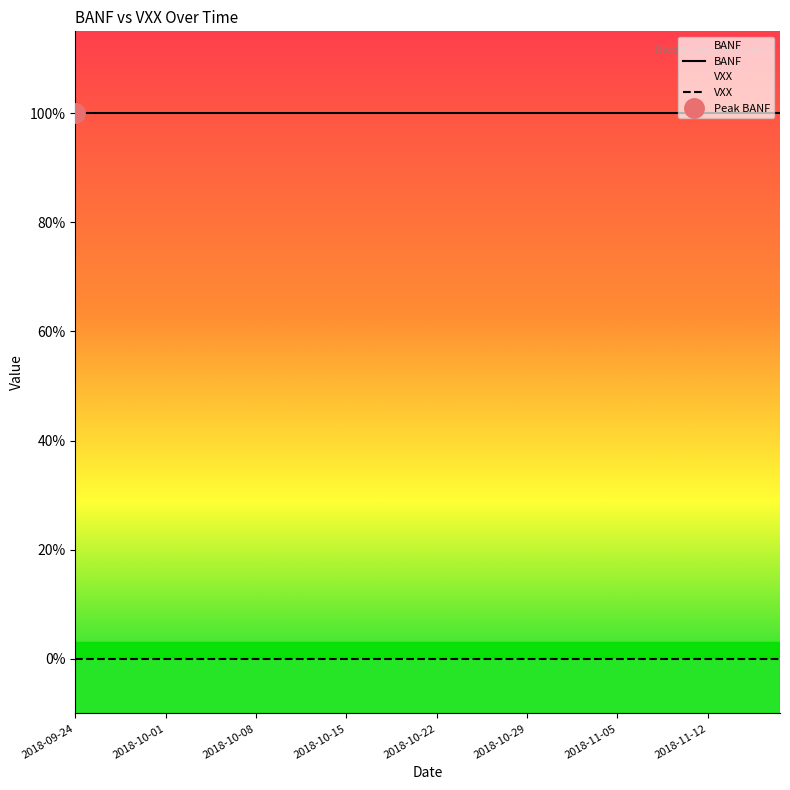

Reading left to right, list all the values displayed in this chart.

BANF: 2018-09-24=1	2018-09-25=1	2018-09-26=1	2018-09-27=1	2018-09-28=1	2018-10-01=1	2018-10-02=1	2018-10-03=1	2018-10-04=1	2018-10-05=1	2018-10-08=1	2018-10-09=1	2018-10-10=1	2018-10-11=1	2018-10-12=1	2018-10-15=1	2018-10-16=1	2018-10-17=1	2018-10-18=1	2018-10-19=1	2018-10-22=1	2018-10-23=1	2018-10-24=1	2018-10-25=1	2018-10-26=1	2018-10-29=1	2018-10-30=1	2018-10-31=1	2018-11-01=1	2018-11-02=1	2018-11-05=1	2018-11-06=1	2018-11-07=1	2018-11-08=1	2018-11-09=1	2018-11-12=1	2018-11-13=1	2018-11-14=1	2018-11-15=1	2018-11-16=1
VXX: 2018-09-24=0	2018-09-25=0	2018-09-26=0	2018-09-27=0	2018-09-28=0	2018-10-01=0	2018-10-02=0	2018-10-03=0	2018-10-04=0	2018-10-05=0	2018-10-08=0	2018-10-09=0	2018-10-10=0	2018-10-11=0	2018-10-12=0	2018-10-15=0	2018-10-16=0	2018-10-17=0	2018-10-18=0	2018-10-19=0	2018-10-22=0	2018-10-23=0	2018-10-24=0	2018-10-25=0	2018-10-26=0	2018-10-29=0	2018-10-30=0	2018-10-31=0	2018-11-01=0	2018-11-02=0	2018-11-05=0	2018-11-06=0	2018-11-07=0	2018-11-08=0	2018-11-09=0	2018-11-12=0	2018-11-13=0	2018-11-14=0	2018-11-15=0	2018-11-16=0